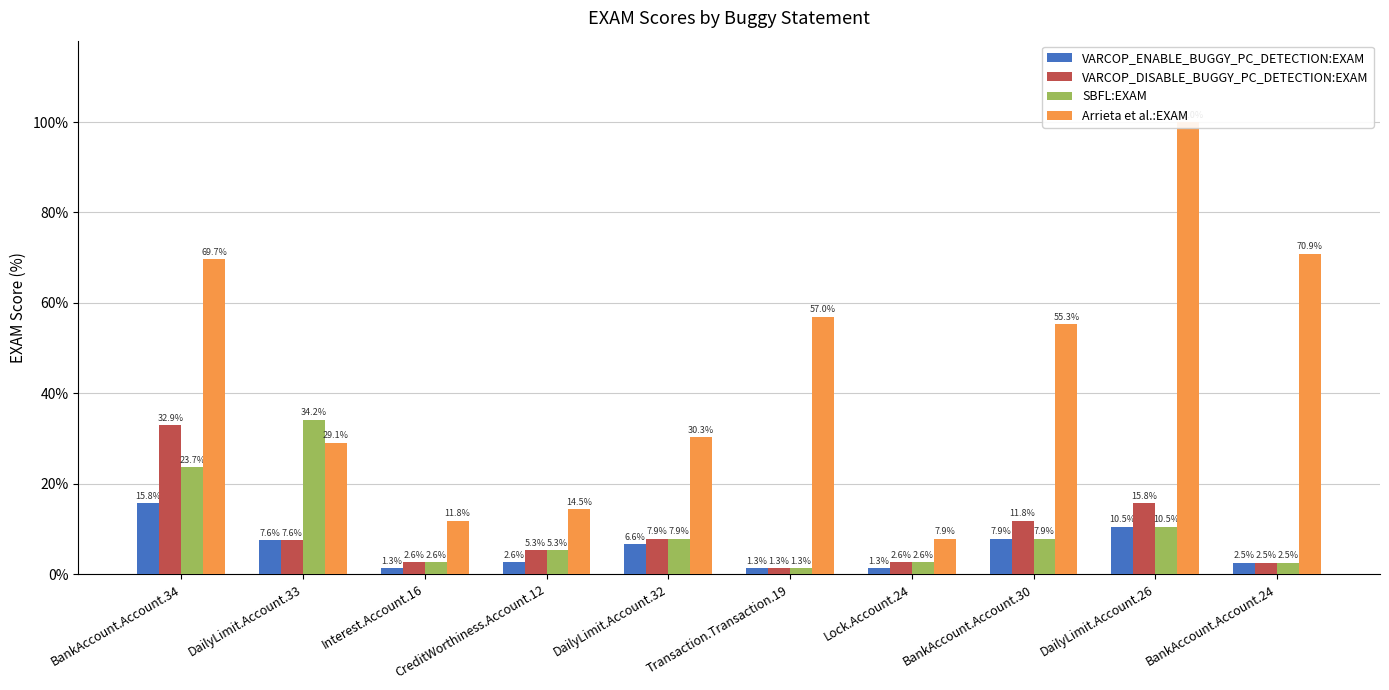

Which series has the largest total across all categories?

Arrieta et al.:EXAM